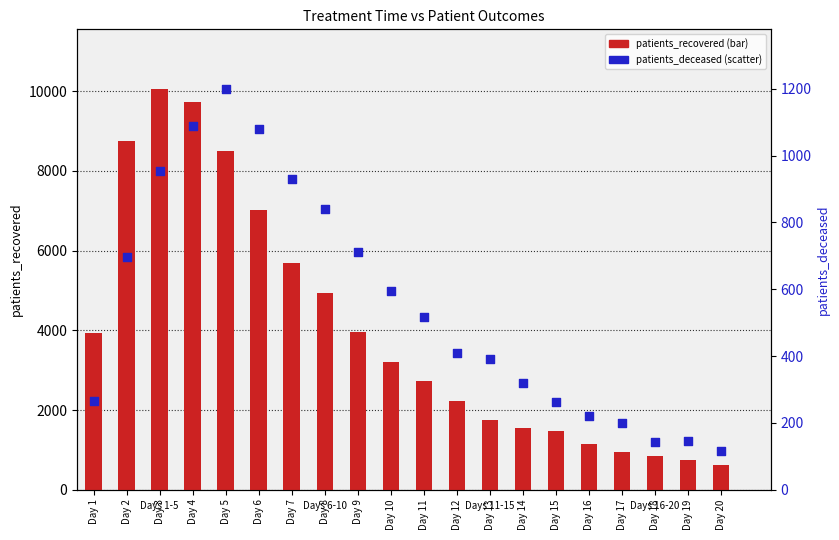

Which series contains the highest Y value?

patients_recovered